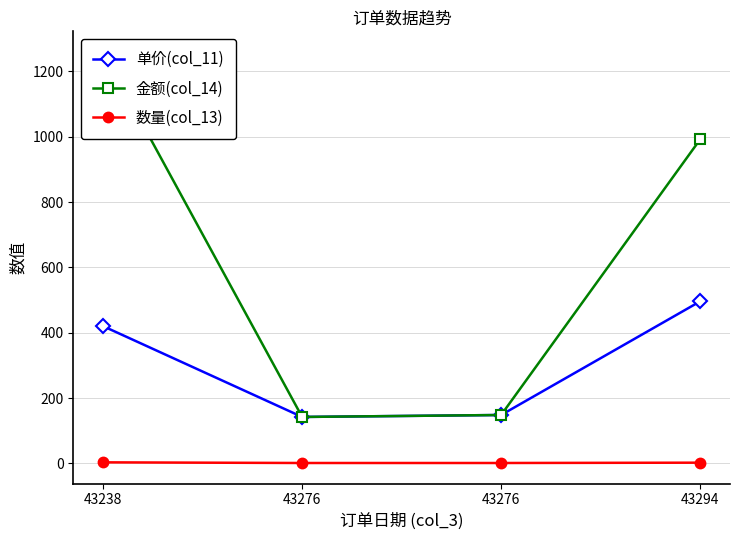

True or false: 金额(col_14) has a value of 236 at 43276.

False